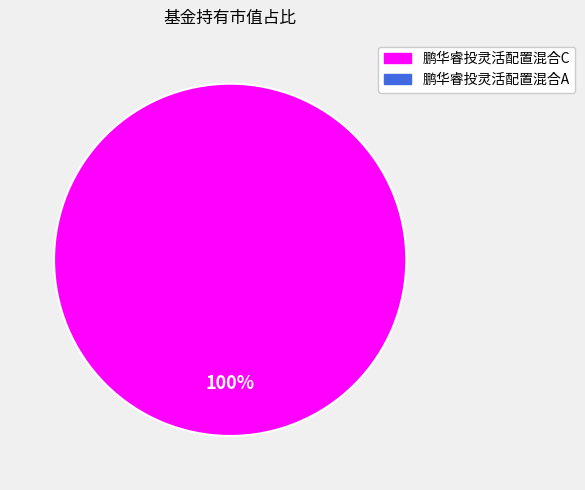

Does any single category account for the majority?

Yes